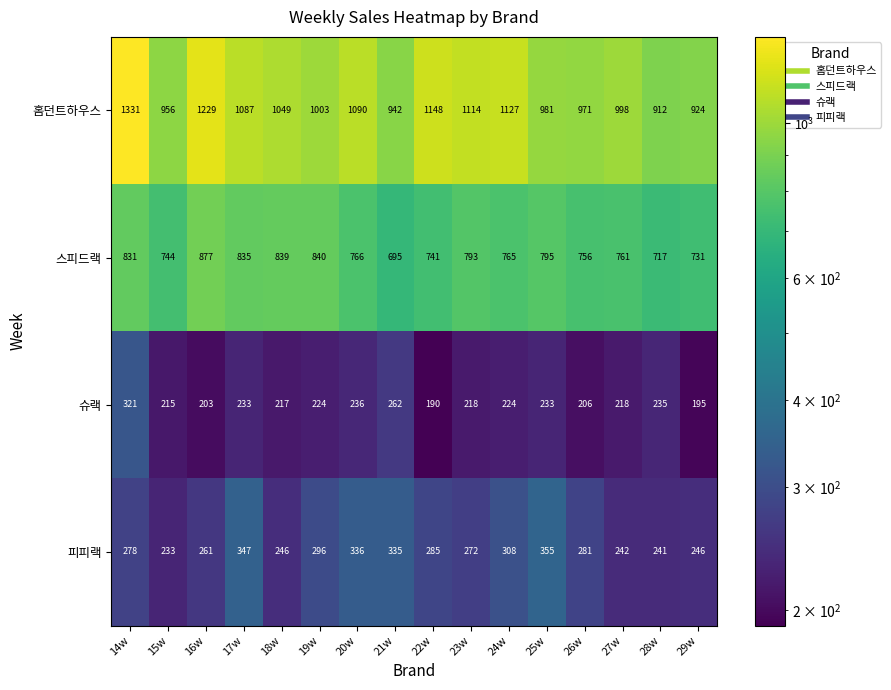

What is the maximum value shown in the chart?

1331